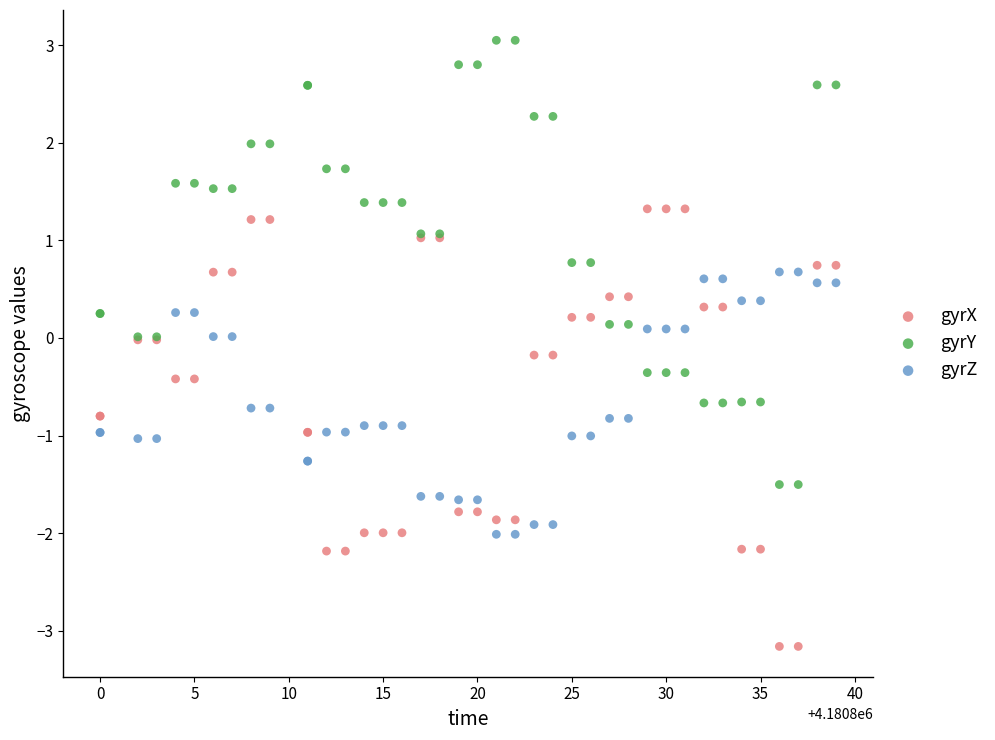

What is the X range (max minus min) for the scatter plot?

39.0